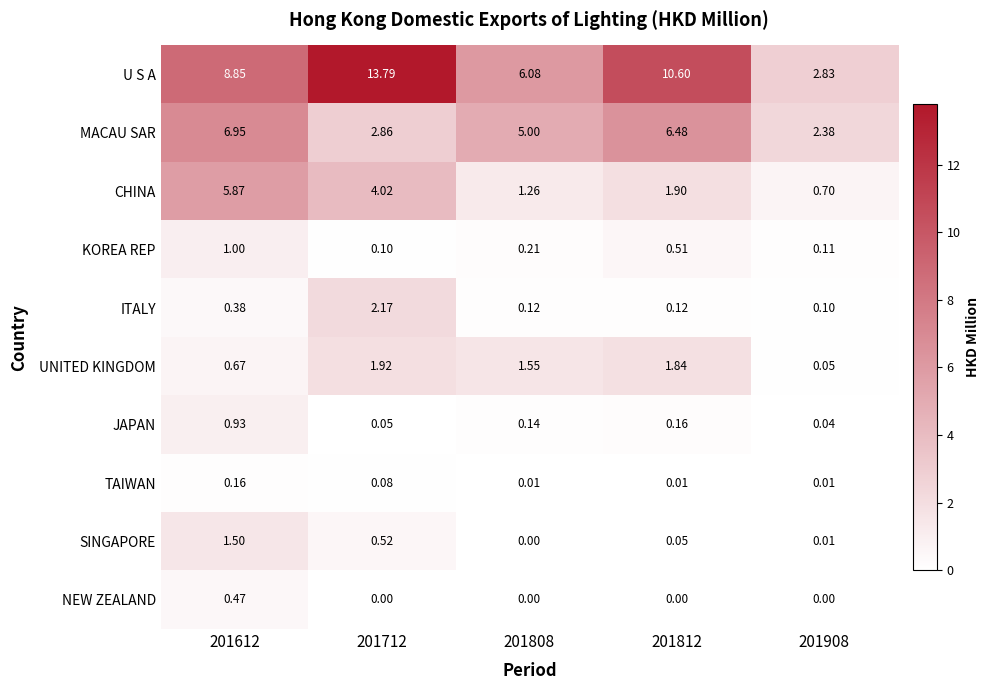

Which series changed the most between 201612 and 201908?

U S A